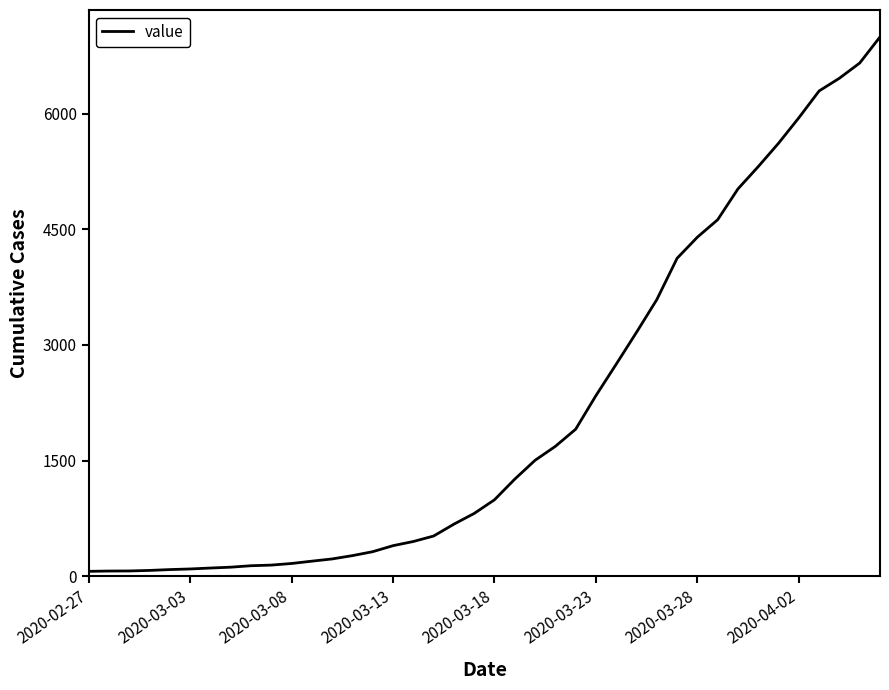

What is the sum of all values?

85643